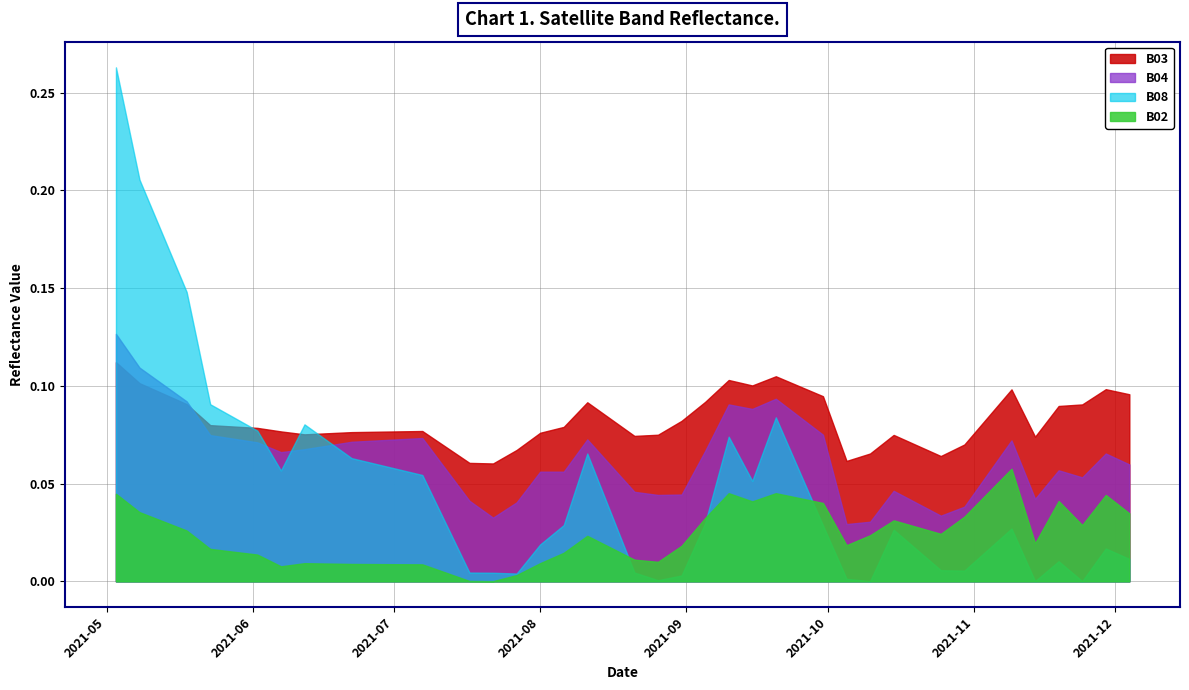

Reading left to right, what are all the values shown in this chart?

B03: 2021-05-03=0.1	2021-05-08=0.1	2021-05-18=0.1	2021-05-23=0.1	2021-05-28=0.1	2021-06-02=0.1	2021-06-07=0.1	2021-06-12=0.1	2021-06-17=0.1	2021-06-22=0.1	2021-07-07=0.1	2021-07-17=0.1	2021-07-22=0.1	2021-07-27=0.1	2021-08-01=0.1	2021-08-06=0.1	2021-08-11=0.1	2021-08-16=0.1	2021-08-21=0.1	2021-08-26=0.1	2021-08-31=0.1	2021-09-05=0.1	2021-09-10=0.1	2021-09-15=0.1	2021-09-20=0.1	2021-09-25=0.1	2021-09-30=0.1	2021-10-05=0.1	2021-10-10=0.1	2021-10-15=0.1	2021-10-20=0.1	2021-10-25=0.1	2021-10-30=0.1	2021-11-04=0.1	2021-11-09=0.1	2021-11-14=0.1	2021-11-19=0.1	2021-11-24=0.1	2021-11-29=0.1	2021-12-04=0.1
B04: 2021-05-03=0.1	2021-05-08=0.1	2021-05-18=0.1	2021-05-23=0.1	2021-05-28=0.1	2021-06-02=0.1	2021-06-07=0.1	2021-06-12=0.1	2021-06-17=0.1	2021-06-22=0.1	2021-07-07=0.1	2021-07-17=0.0	2021-07-22=0.0	2021-07-27=0.0	2021-08-01=0.1	2021-08-06=0.1	2021-08-11=0.1	2021-08-16=0.1	2021-08-21=0.0	2021-08-26=0.0	2021-08-31=0.0	2021-09-05=0.1	2021-09-10=0.1	2021-09-15=0.1	2021-09-20=0.1	2021-09-25=0.1	2021-09-30=0.1	2021-10-05=0.0	2021-10-10=0.0	2021-10-15=0.0	2021-10-20=0.0	2021-10-25=0.0	2021-10-30=0.0	2021-11-04=0.1	2021-11-09=0.1	2021-11-14=0.0	2021-11-19=0.1	2021-11-24=0.1	2021-11-29=0.1	2021-12-04=0.1
B08: 2021-05-03=0.3	2021-05-08=0.2	2021-05-18=0.1	2021-05-23=0.1	2021-05-28=0.1	2021-06-02=0.1	2021-06-07=0.1	2021-06-12=0.1	2021-06-17=0.1	2021-06-22=0.1	2021-07-07=0.1	2021-07-17=0.0	2021-07-22=0.0	2021-07-27=0.0	2021-08-01=0.0	2021-08-06=0.0	2021-08-11=0.1	2021-08-16=0.0	2021-08-21=0.0	2021-08-26=0.0	2021-08-31=0.0	2021-09-05=0.0	2021-09-10=0.1	2021-09-15=0.1	2021-09-20=0.1	2021-09-25=0.1	2021-09-30=0.0	2021-10-05=0.0	2021-10-10=0.0	2021-10-15=0.0	2021-10-20=0.0	2021-10-25=0.0	2021-10-30=0.0	2021-11-04=0.0	2021-11-09=0.0	2021-11-14=0.0	2021-11-19=0.0	2021-11-24=0.0	2021-11-29=0.0	2021-12-04=0.0
B02: 2021-05-03=0.0	2021-05-08=0.0	2021-05-18=0.0	2021-05-23=0.0	2021-05-28=0.0	2021-06-02=0.0	2021-06-07=0.0	2021-06-12=0.0	2021-06-17=0.0	2021-06-22=0.0	2021-07-07=0.0	2021-07-17=0.0	2021-07-22=0.0	2021-07-27=0.0	2021-08-01=0.0	2021-08-06=0.0	2021-08-11=0.0	2021-08-16=0.0	2021-08-21=0.0	2021-08-26=0.0	2021-08-31=0.0	2021-09-05=0.0	2021-09-10=0.0	2021-09-15=0.0	2021-09-20=0.0	2021-09-25=0.0	2021-09-30=0.0	2021-10-05=0.0	2021-10-10=0.0	2021-10-15=0.0	2021-10-20=0.0	2021-10-25=0.0	2021-10-30=0.0	2021-11-04=0.0	2021-11-09=0.1	2021-11-14=0.0	2021-11-19=0.0	2021-11-24=0.0	2021-11-29=0.0	2021-12-04=0.0